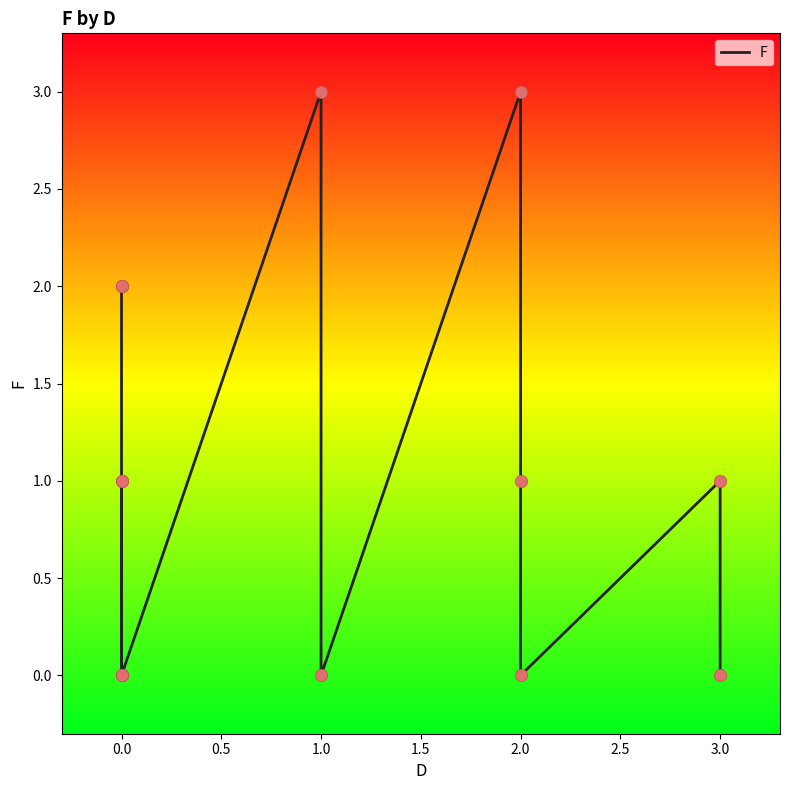

What is the change in value from −0.5 to 2.5?

-2